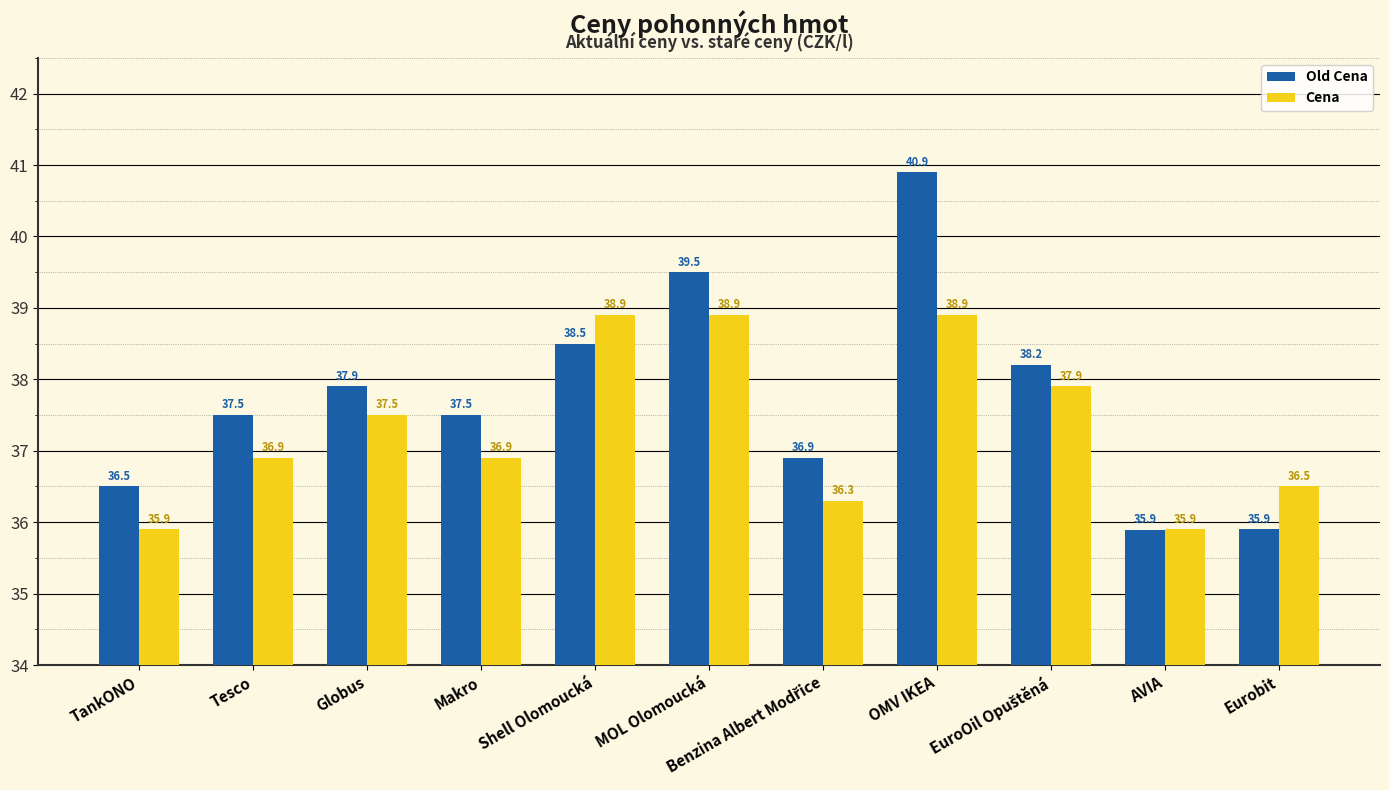

What is the difference between the Cena values at MOL Olomoucká and Makro?

2.0